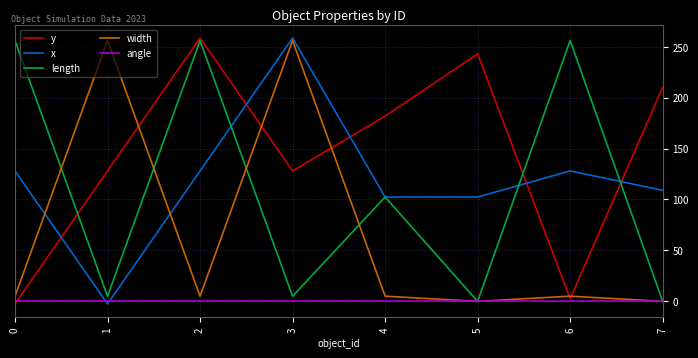

Count the number of data series in this chart.

5